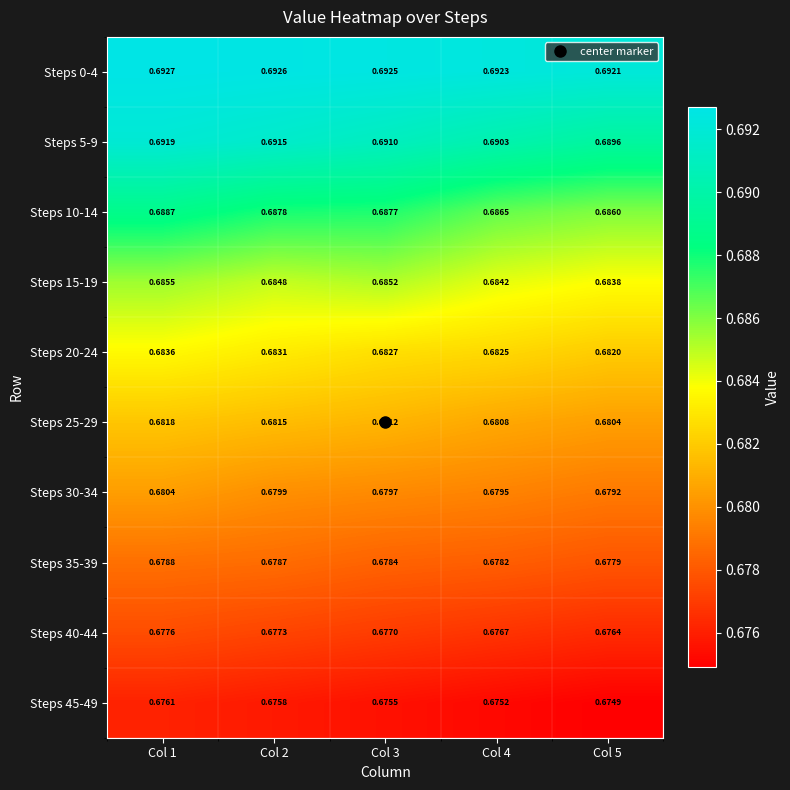

Reading right to left, list all the values displayed in this chart.

Steps 0-4: Col 5=0.7	Col 4=0.7	Col 3=0.7	Col 2=0.7	Col 1=0.7
Steps 5-9: Col 5=0.7	Col 4=0.7	Col 3=0.7	Col 2=0.7	Col 1=0.7
Steps 10-14: Col 5=0.7	Col 4=0.7	Col 3=0.7	Col 2=0.7	Col 1=0.7
Steps 15-19: Col 5=0.7	Col 4=0.7	Col 3=0.7	Col 2=0.7	Col 1=0.7
Steps 20-24: Col 5=0.7	Col 4=0.7	Col 3=0.7	Col 2=0.7	Col 1=0.7
Steps 25-29: Col 5=0.7	Col 4=0.7	Col 3=0.7	Col 2=0.7	Col 1=0.7
Steps 30-34: Col 5=0.7	Col 4=0.7	Col 3=0.7	Col 2=0.7	Col 1=0.7
Steps 35-39: Col 5=0.7	Col 4=0.7	Col 3=0.7	Col 2=0.7	Col 1=0.7
Steps 40-44: Col 5=0.7	Col 4=0.7	Col 3=0.7	Col 2=0.7	Col 1=0.7
Steps 45-49: Col 5=0.7	Col 4=0.7	Col 3=0.7	Col 2=0.7	Col 1=0.7